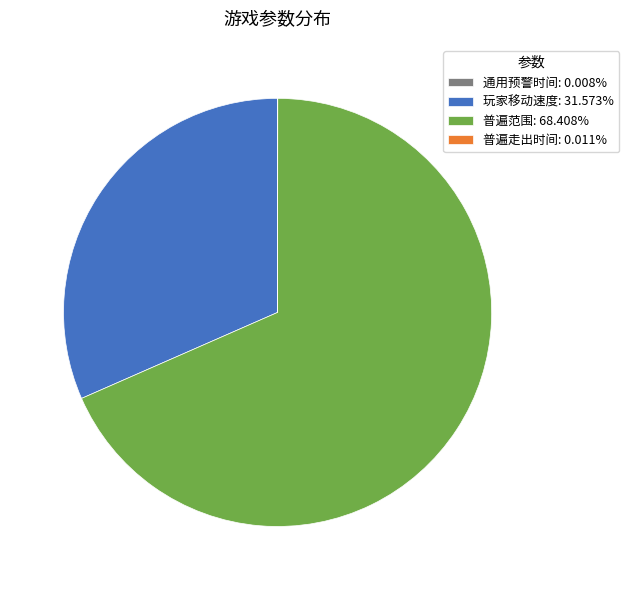

Does any single category account for the majority?

Yes